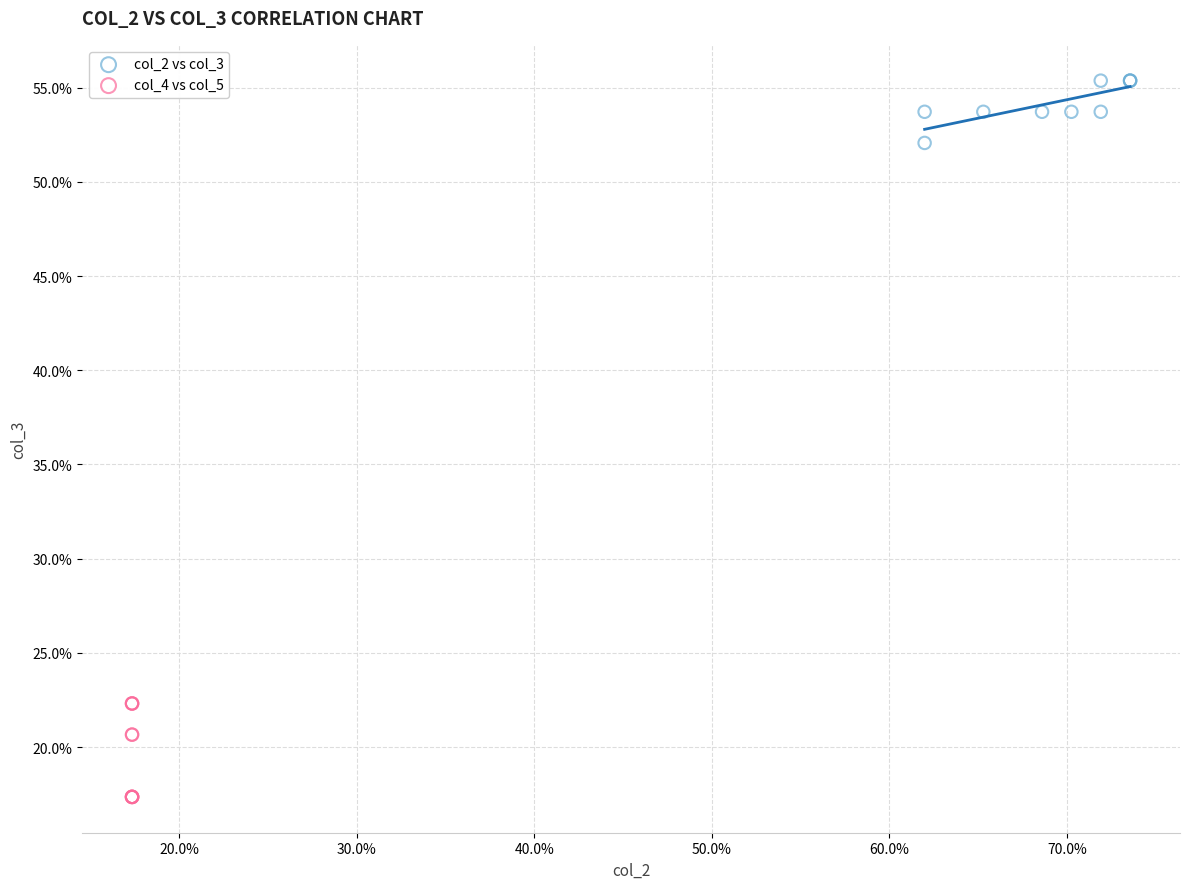

Which series has the largest Y range (max minus min)?

col_4 vs col_5